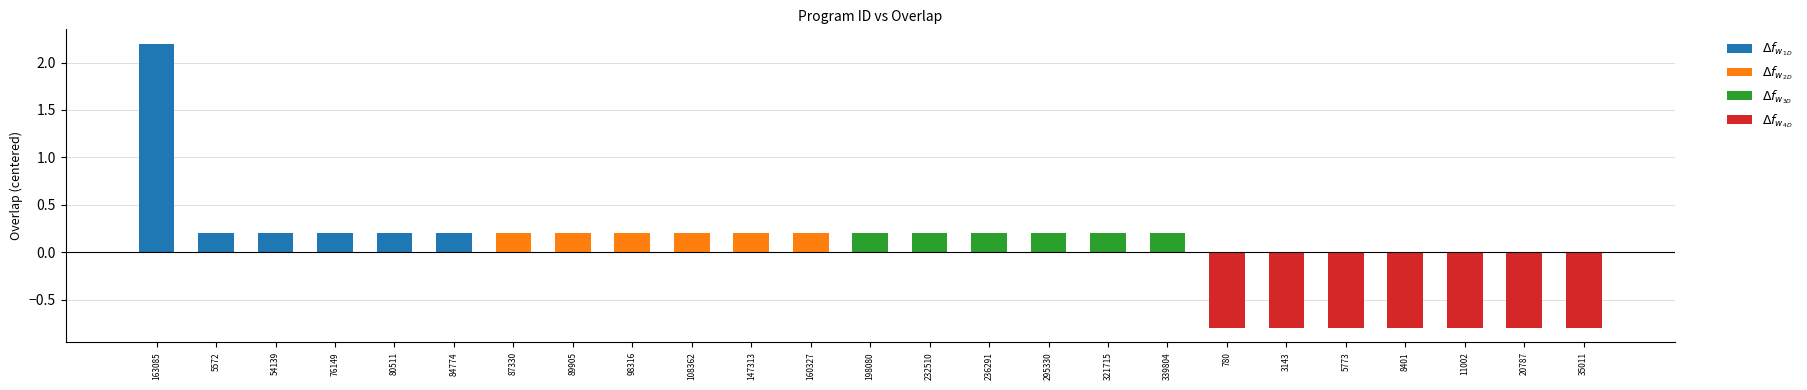

Which category has the highest value in the $\Delta f_{w_{3D}}$ series?

198080